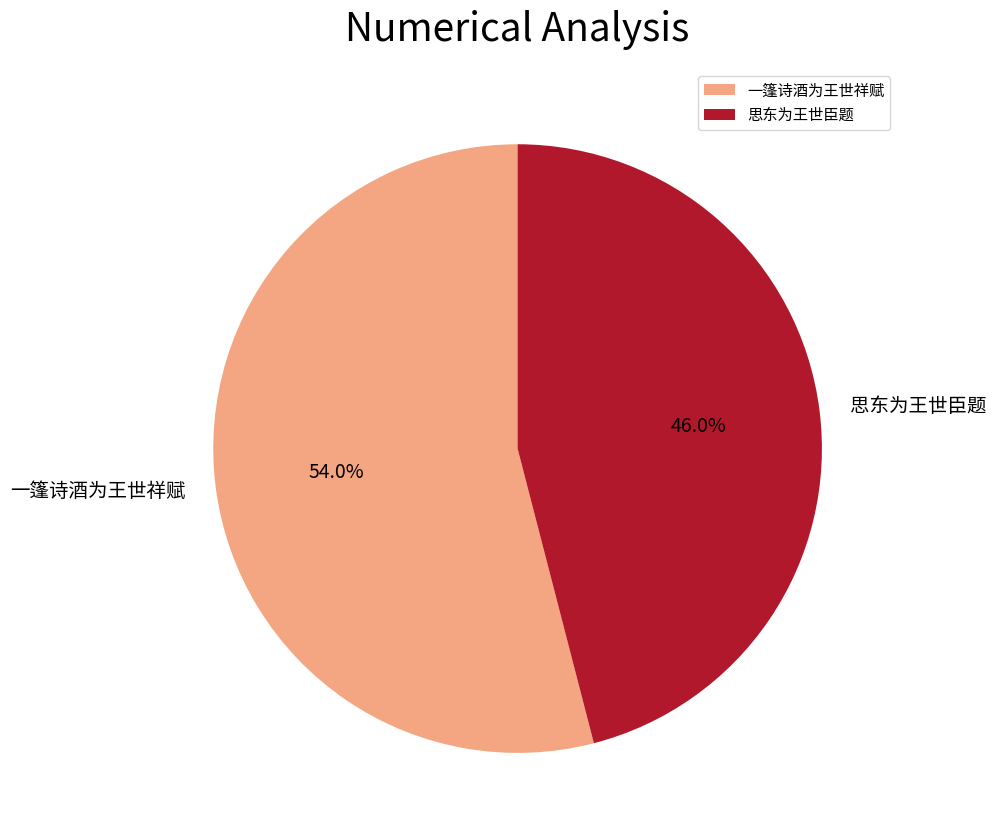

To the nearest percent, what is the average slice percentage?

50%